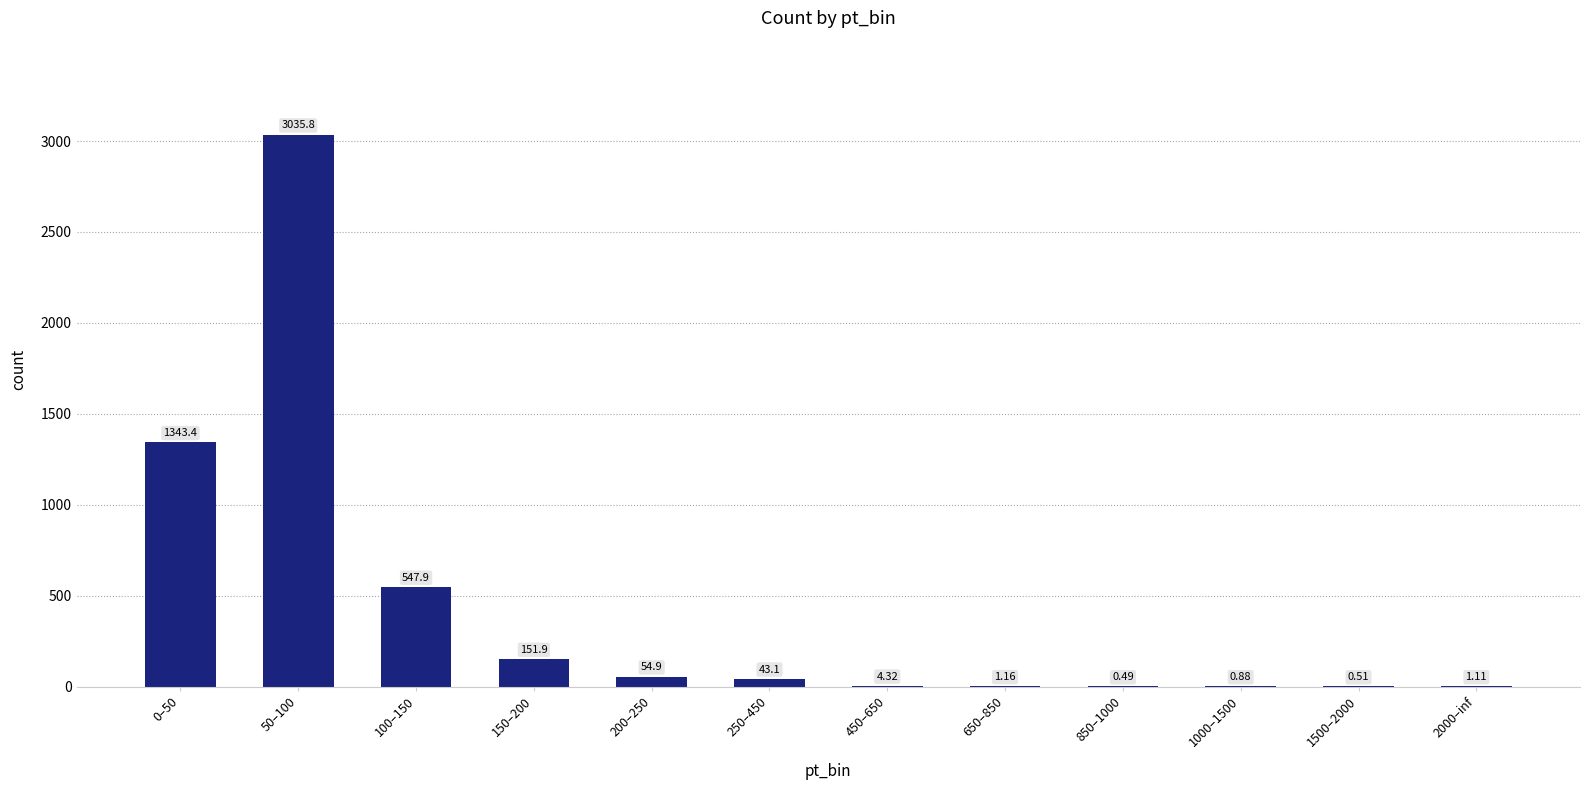

What is the sum of all values?

5185.5